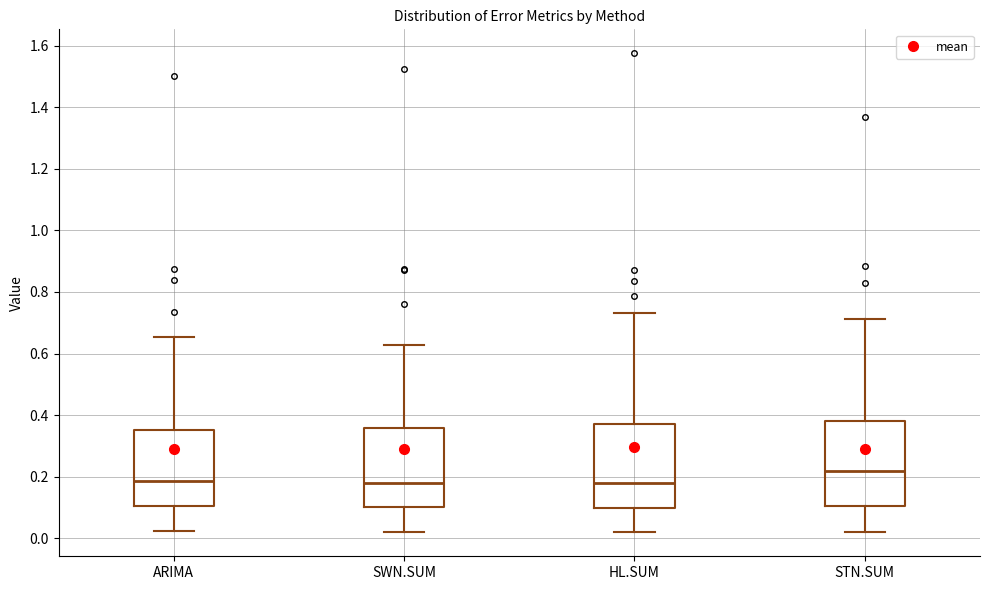

Reading left to right, transcribe this box plot: for each box, give where its median line is, the range the box spans, and where its two whiskers end, as read against the y-axis. The values are not printed on the chart, so give them approximately, as read against the axis.

ARIMA: median 0.18, box 0.10 to 0.36, whiskers 0.02 to 0.66
SWN.SUM: median 0.18, box 0.10 to 0.36, whiskers 0.02 to 0.62
HL.SUM: median 0.18, box 0.10 to 0.36, whiskers 0.02 to 0.74
STN.SUM: median 0.22, box 0.10 to 0.38, whiskers 0.02 to 0.72